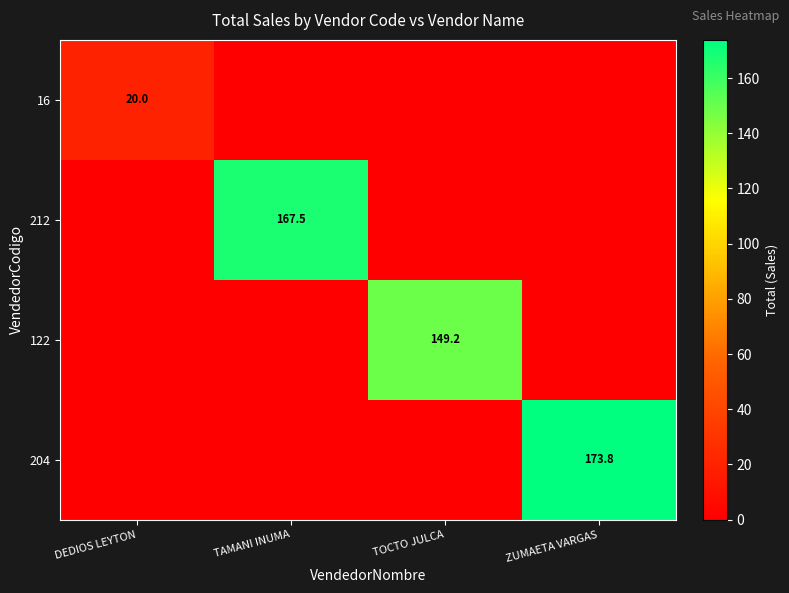

True or false: 204 has a value of 283.9 at ZUMAETA VARGAS.

False